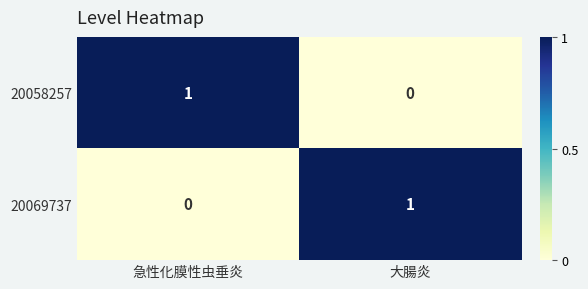

The 20069737 series shows 0 at 大腸炎. True or false?

False